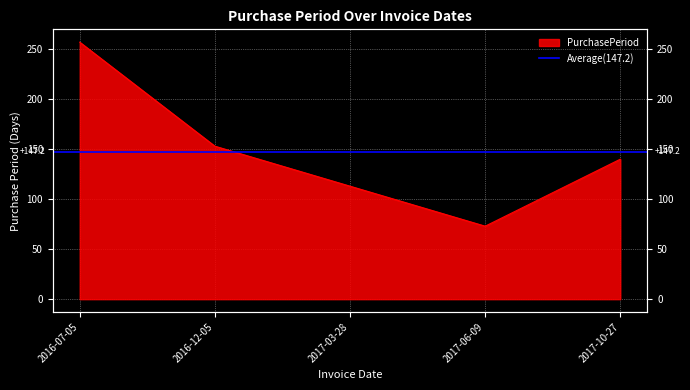

How many distinct data groups are displayed?

1